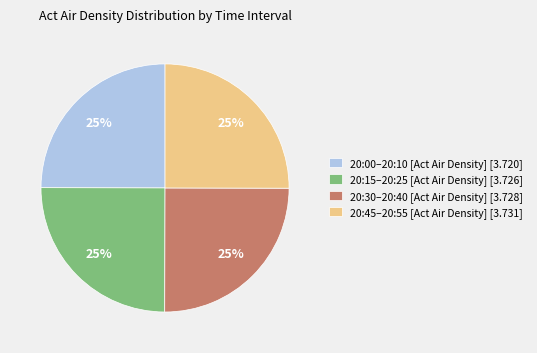

True or false: 20:30–20:40 [Act Air Density] [3.728] accounts for 25% of the total.

True